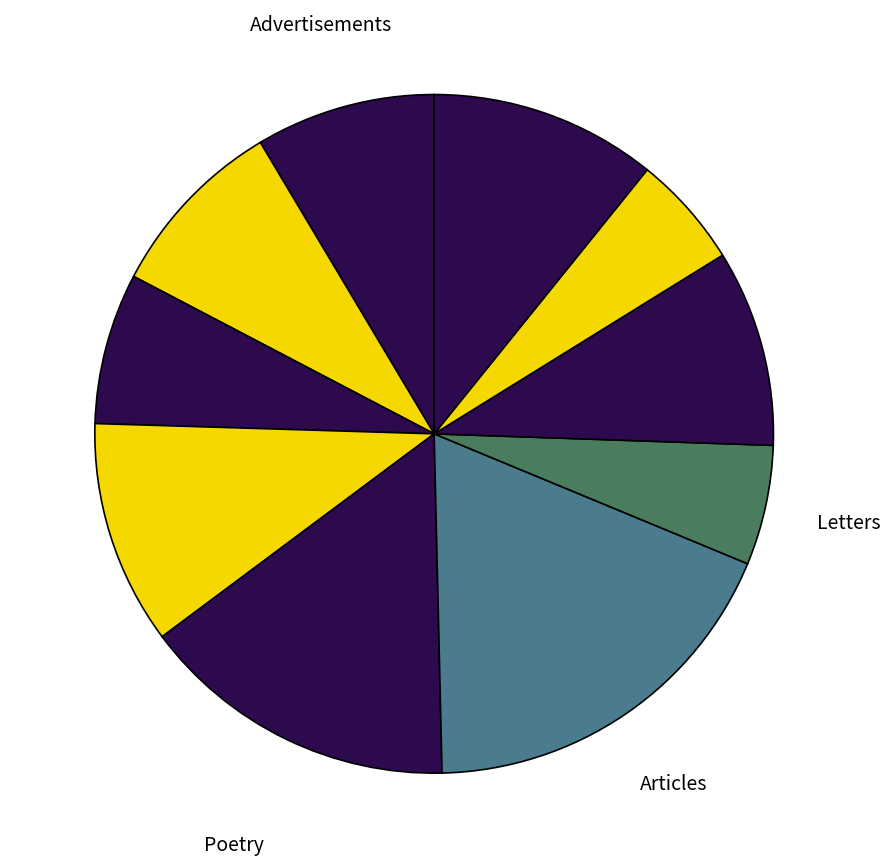

Count the number of slices in the pie.

10